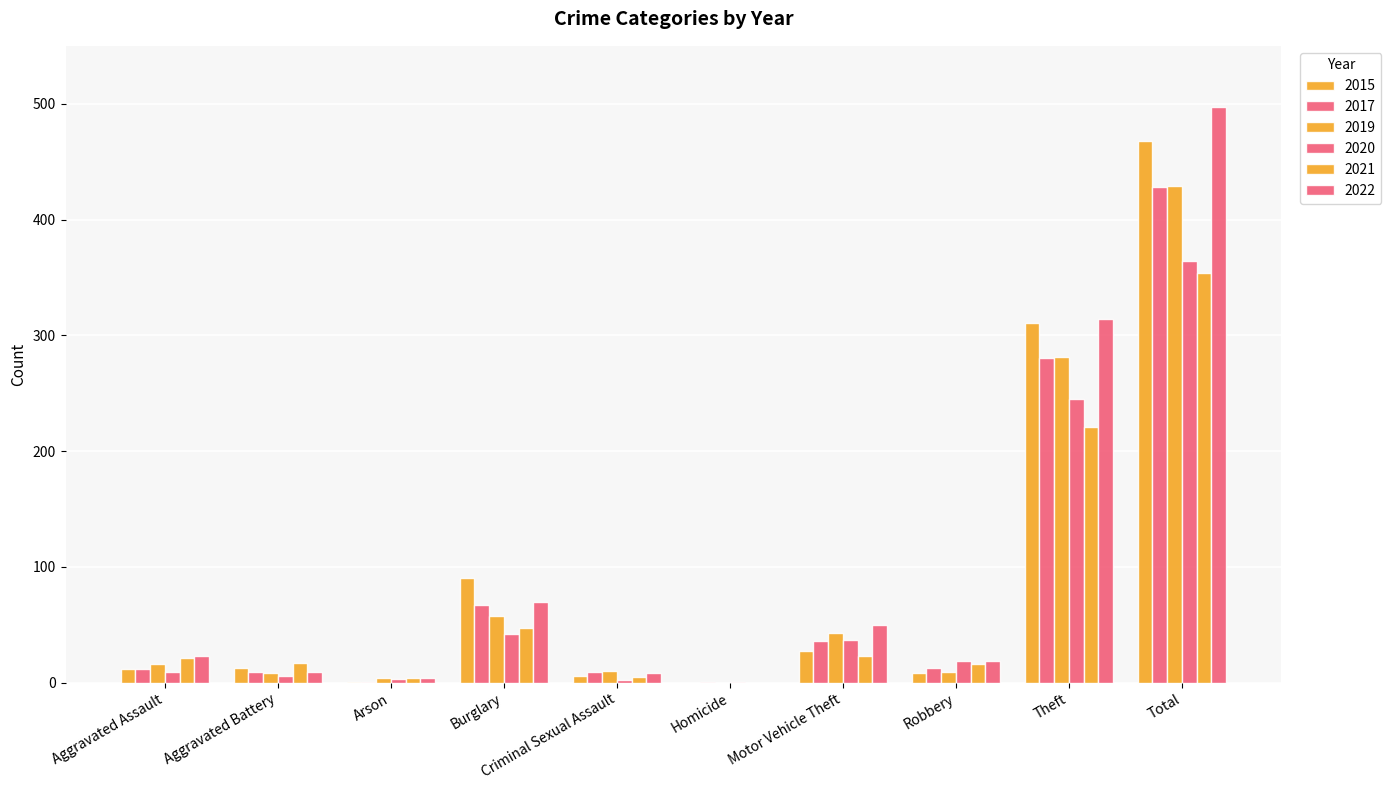

Is it true that 2015 equals 0 at Homicide?

True